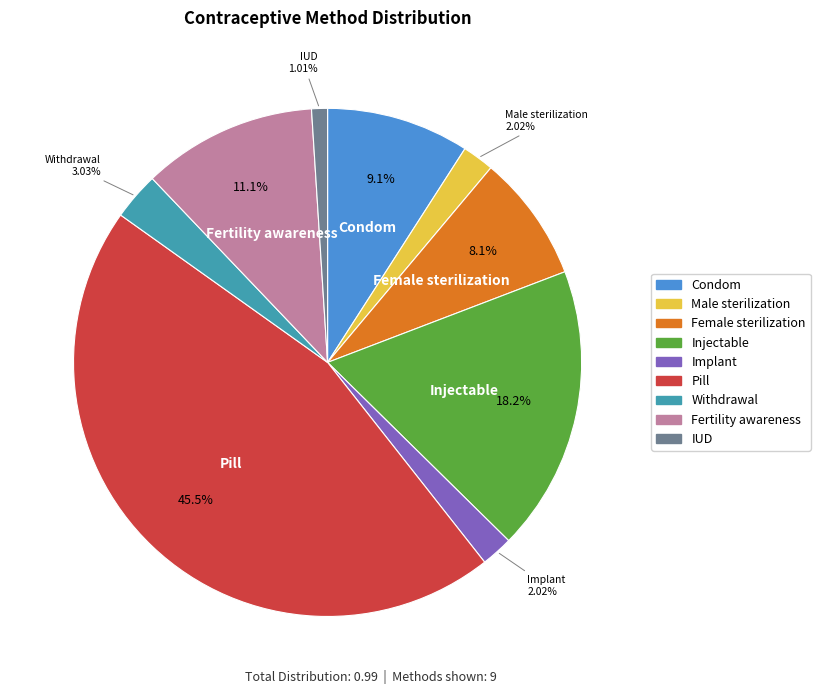

To the nearest percent, what is the difference between the Pill and IUD slice percentages?

44%